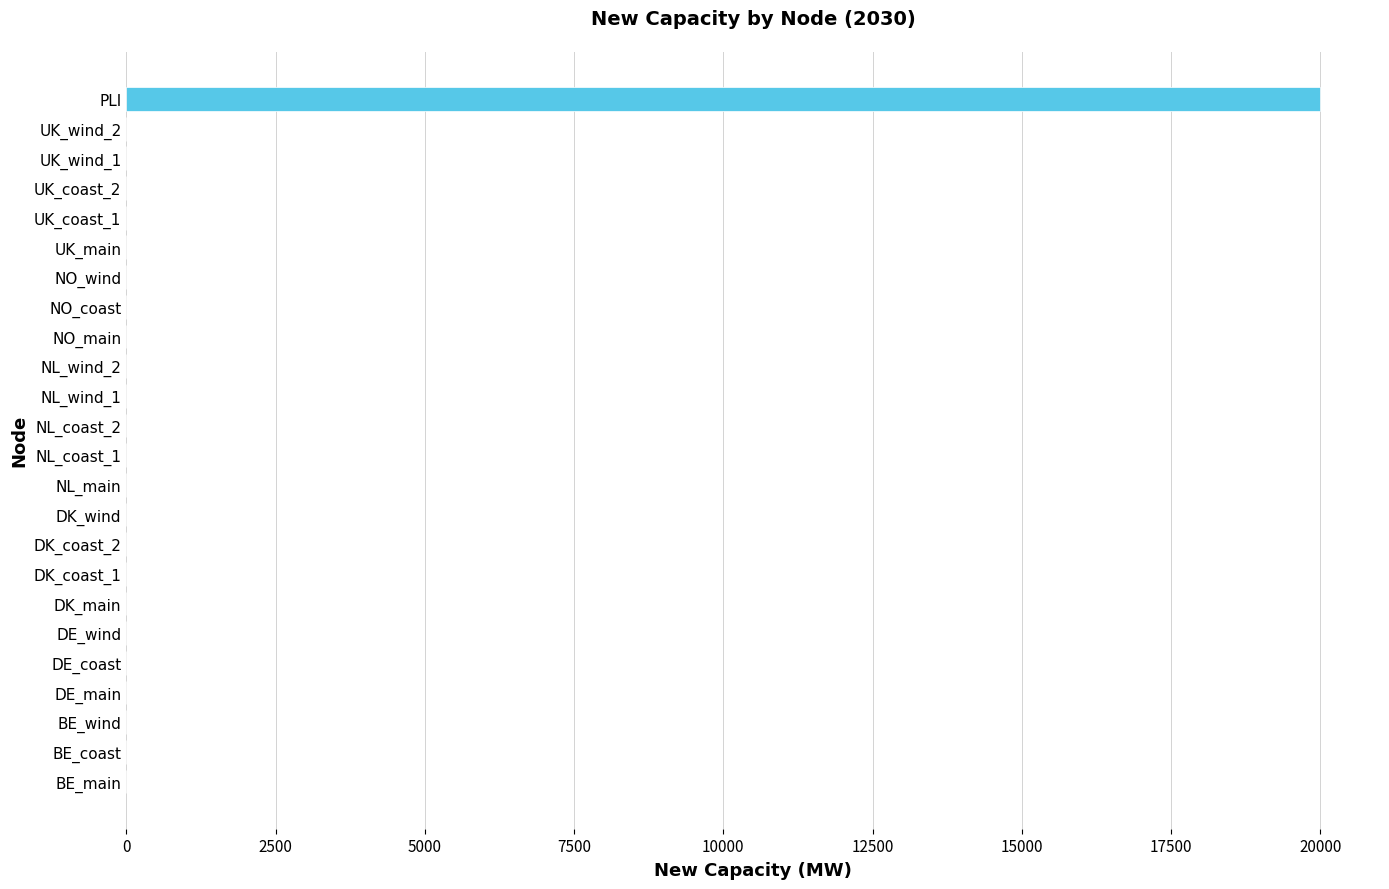

What is the sum of all values?

20000